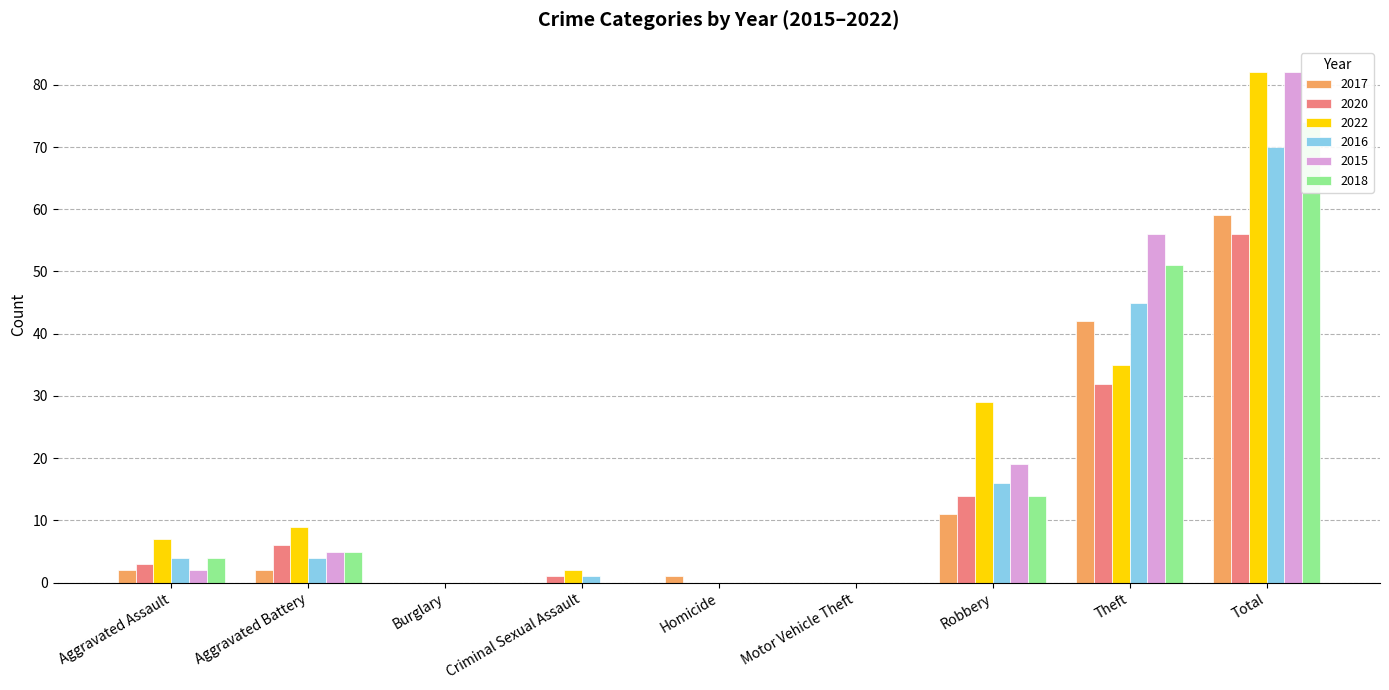

Is the value of 2016 at Criminal Sexual Assault greater than the value of 2022 at Aggravated Battery?

No